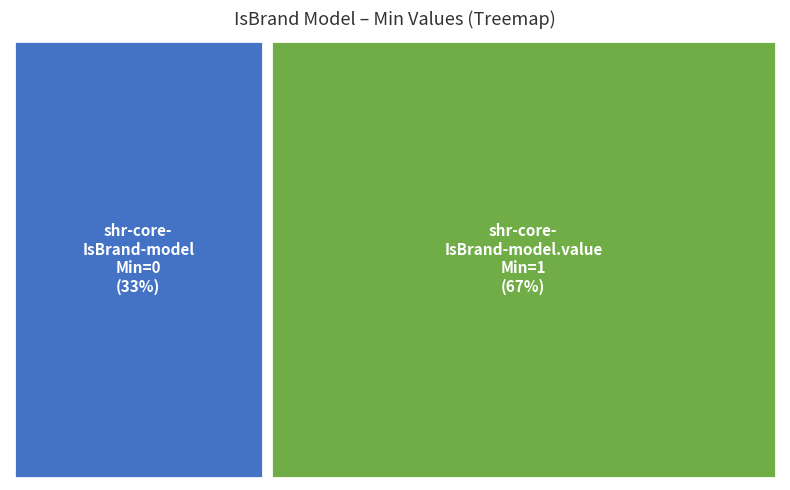

The shr-core-IsBrand-model slice represents 14% of the pie. True or false?

False